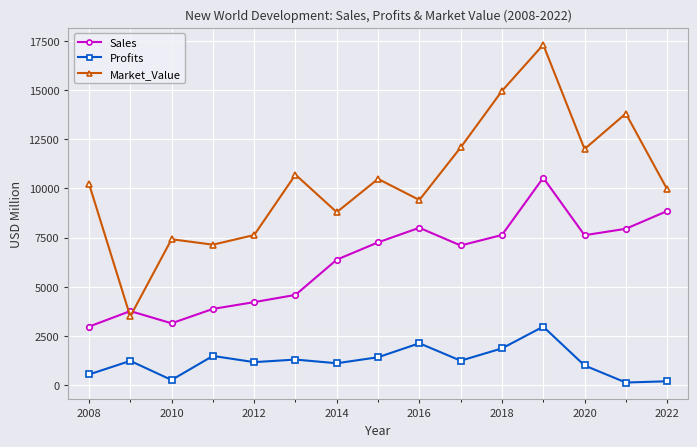

How many data points in Profits are less than 1240?

7